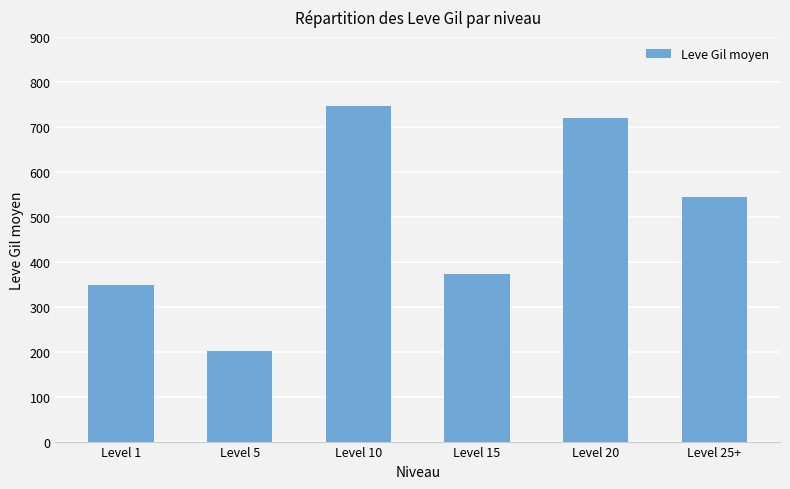

Read the value at Level 15, to the nearest 10.

370